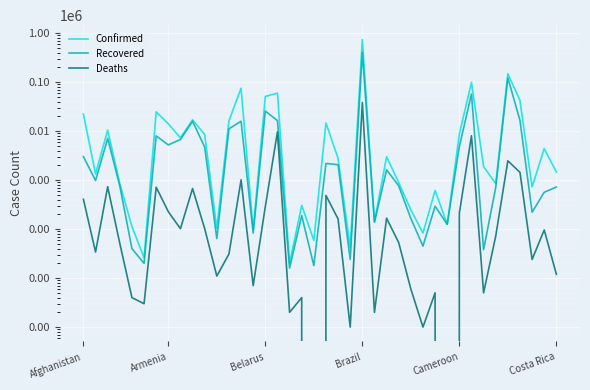

True or false: Recovered and Deaths cross at least once.

False